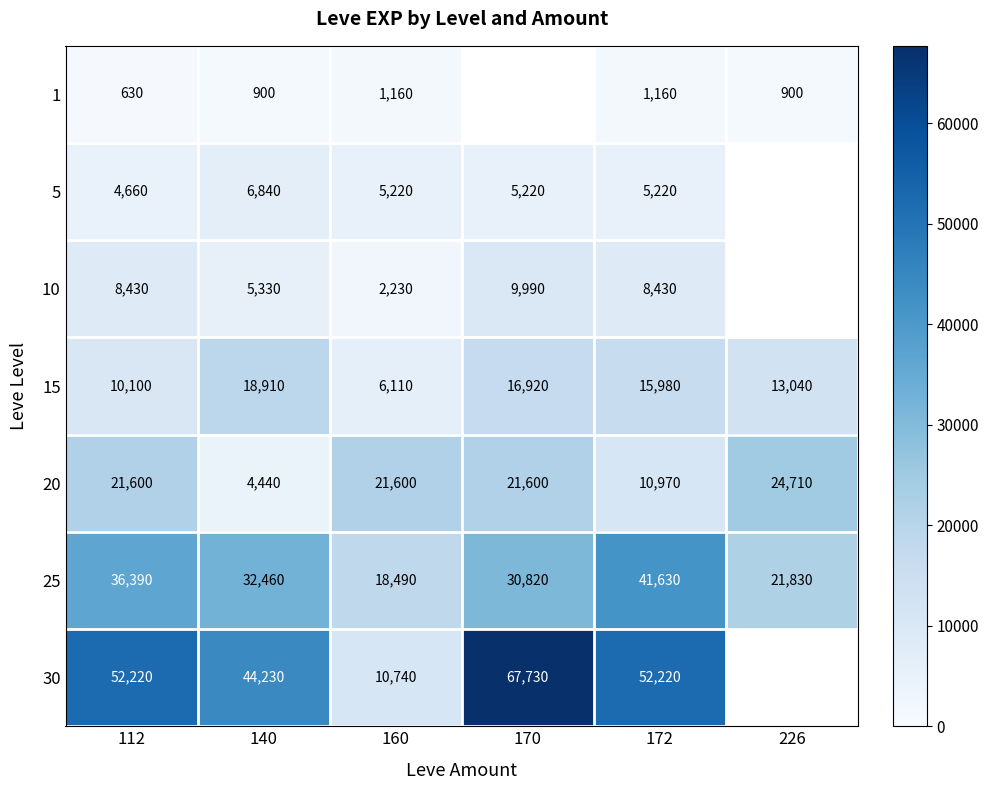

At which label does 25 first exceed 32460?

112